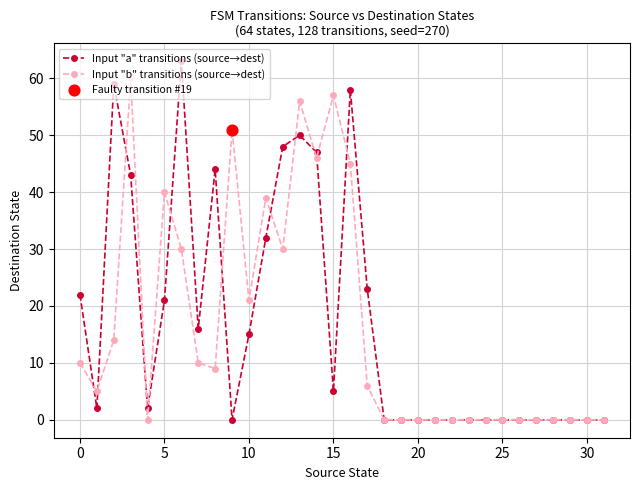

True or false: Input "a" transitions (source→dest) has more than 2 interior local peaks.

True